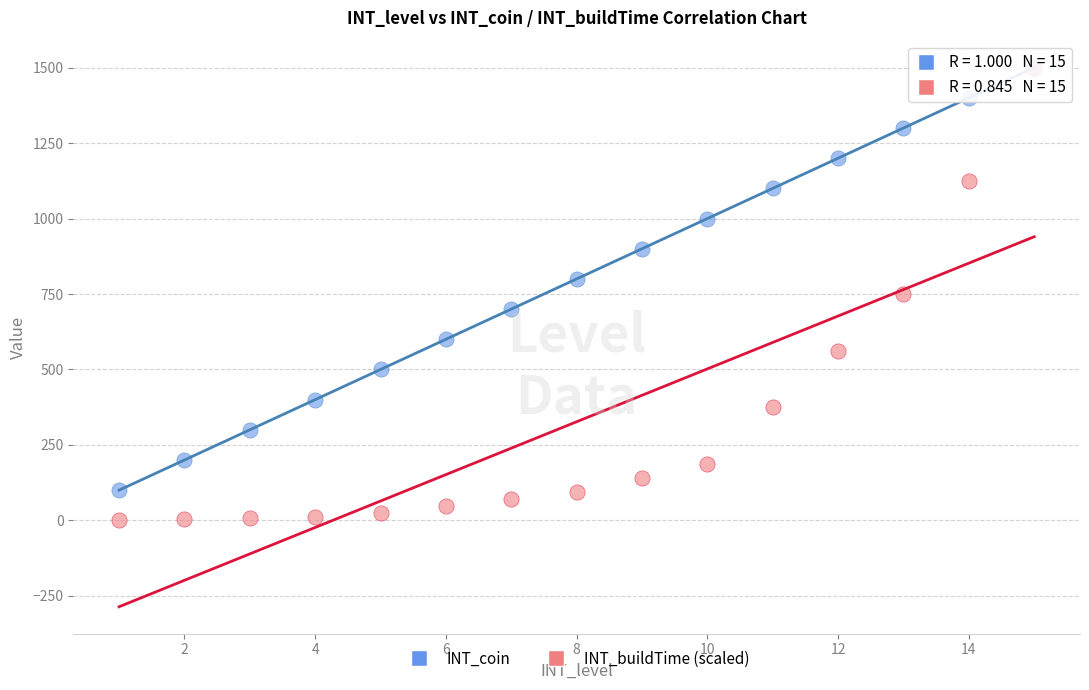

Which series has the widest spread of Y values?

INT_buildTime (scaled)